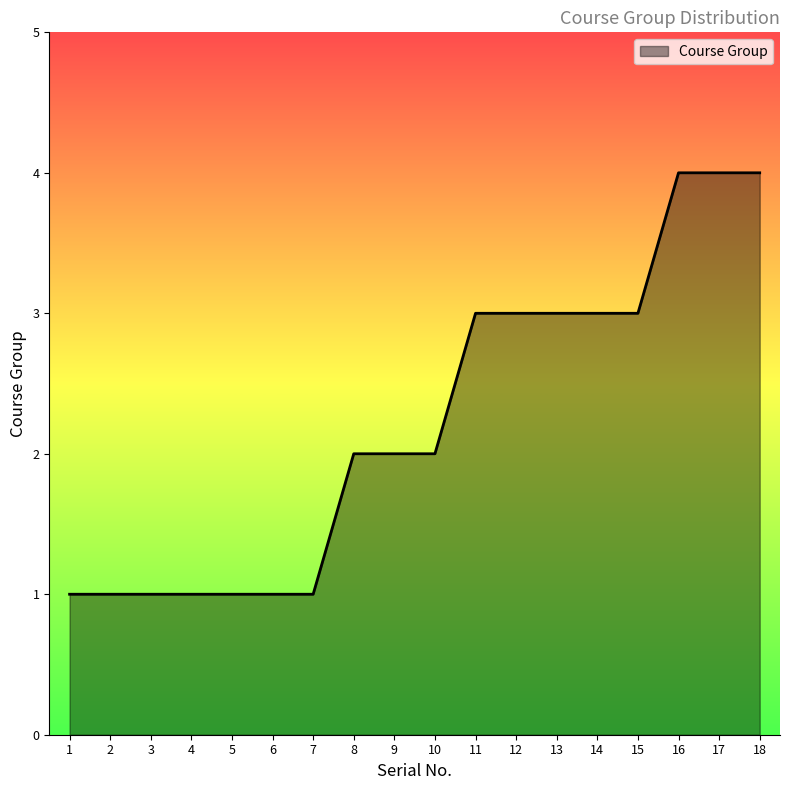

What is the greatest value displayed?

4